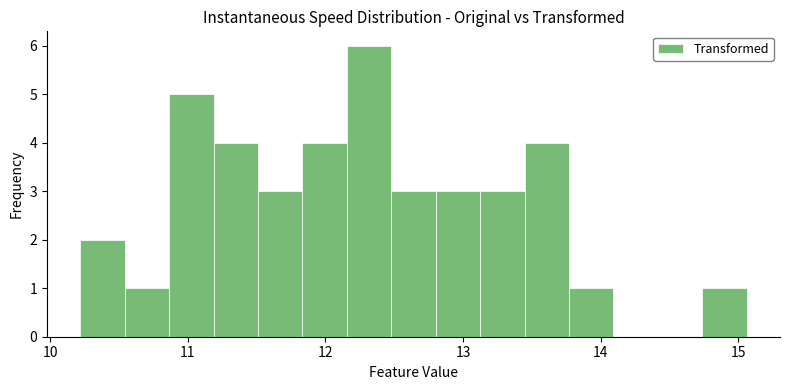

Around what value on the x-axis is the tallest bar? Give the approximate position of its centre, as read against the axis.

12.3